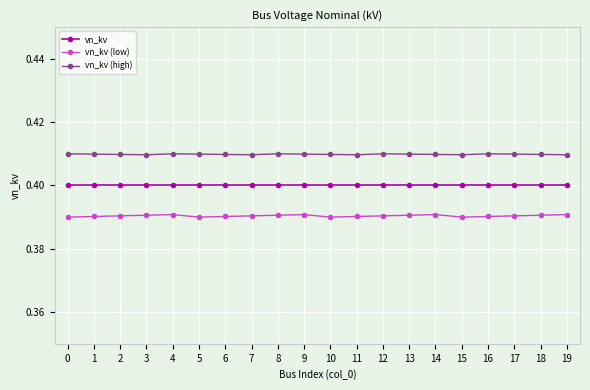

What is the total value across all series at 10?

1.2